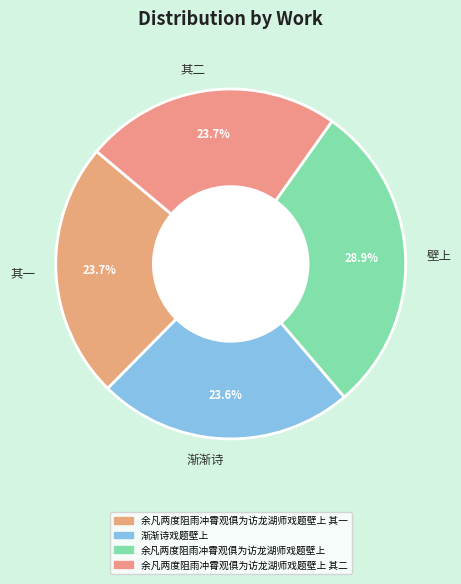

How many segments does this pie chart have?

4